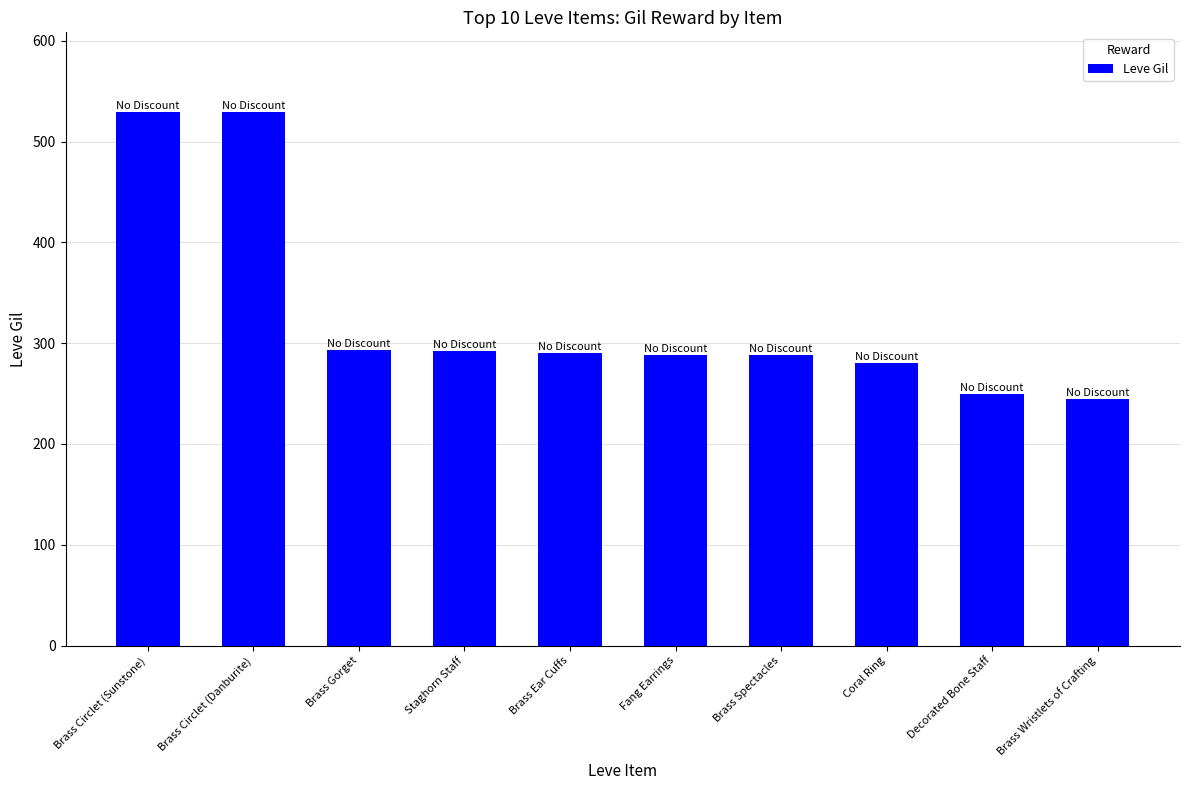

What is the difference between the values at Staghorn Staff and Brass Wristlets of Crafting?

47